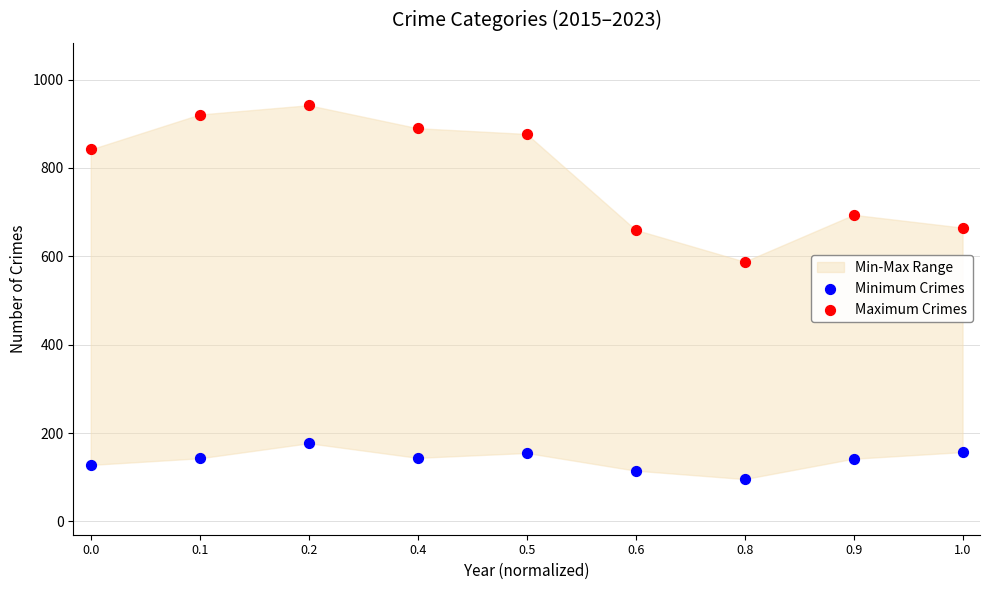

Which series reaches the maximum Y coordinate?

Maximum Crimes